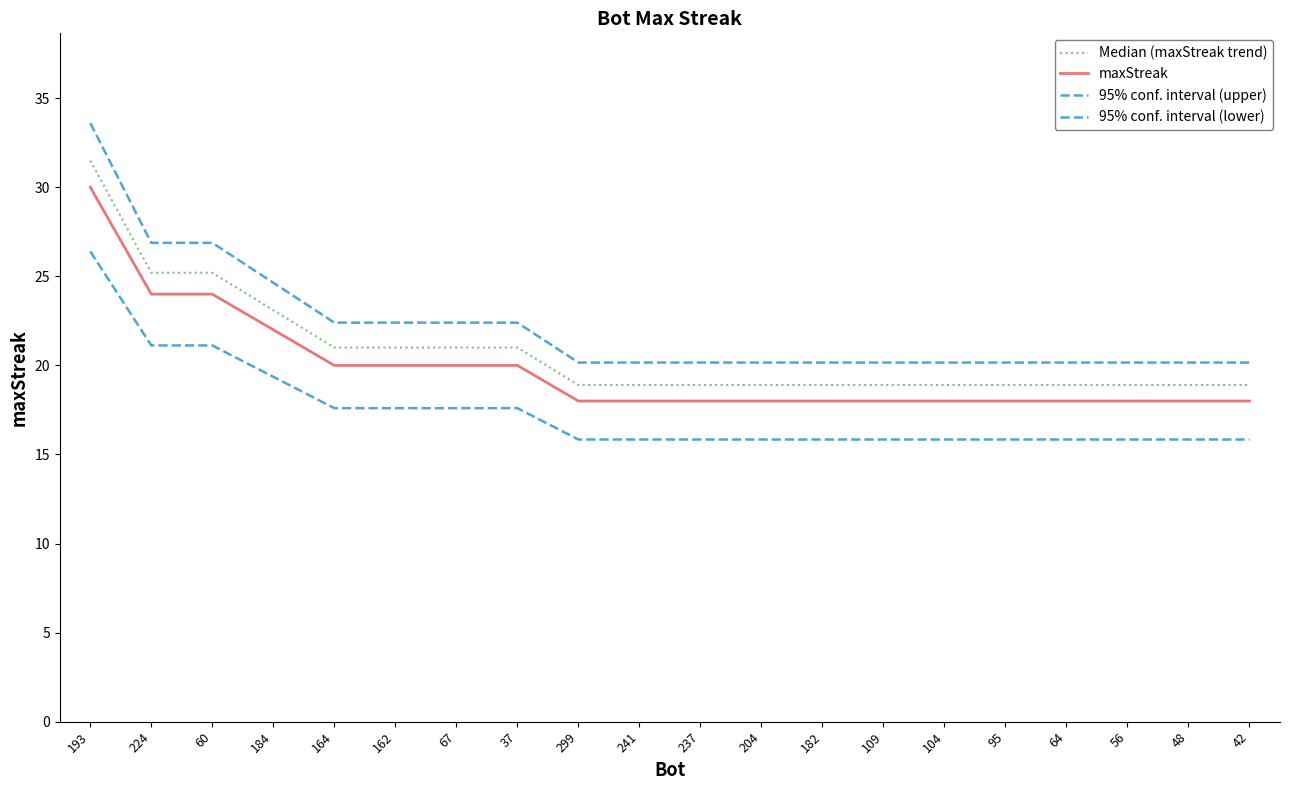

Does the chart display data point markers on the line(s)?

No